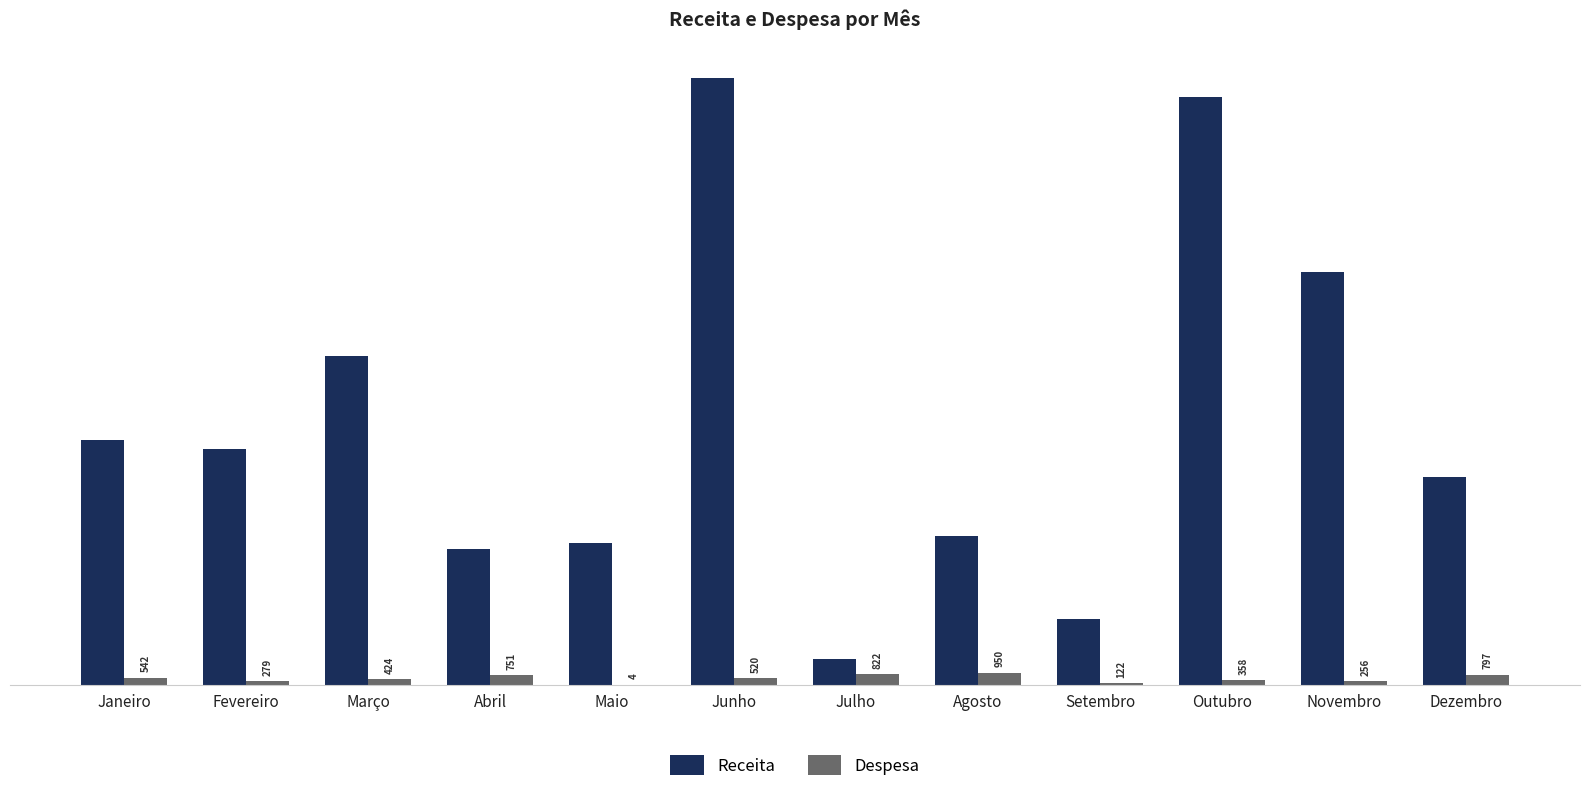

At which label is Receita closest to 25511?

Março